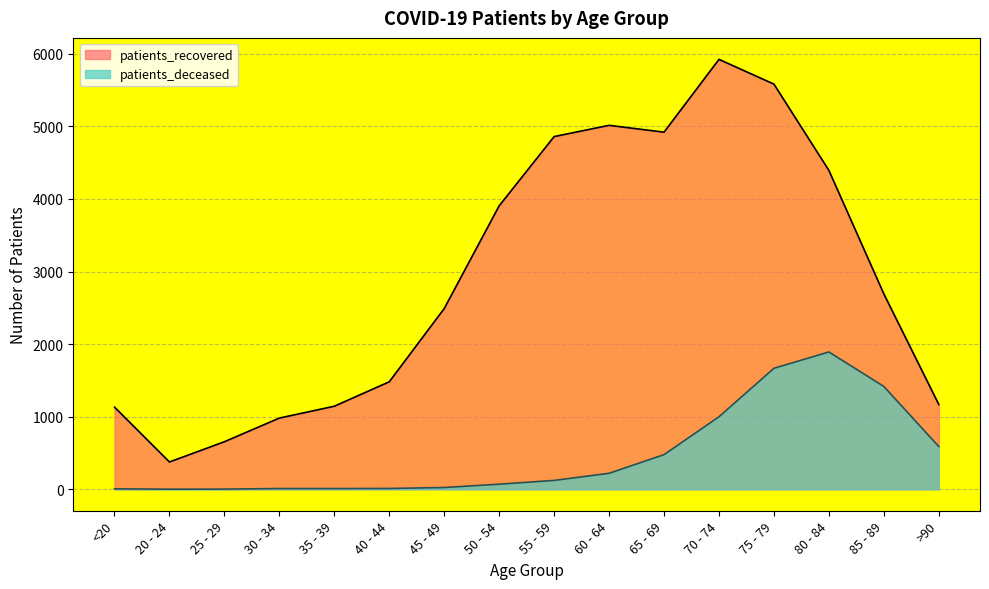

What value does the patients_deceased series have at 65 - 69, to the nearest 50?

500